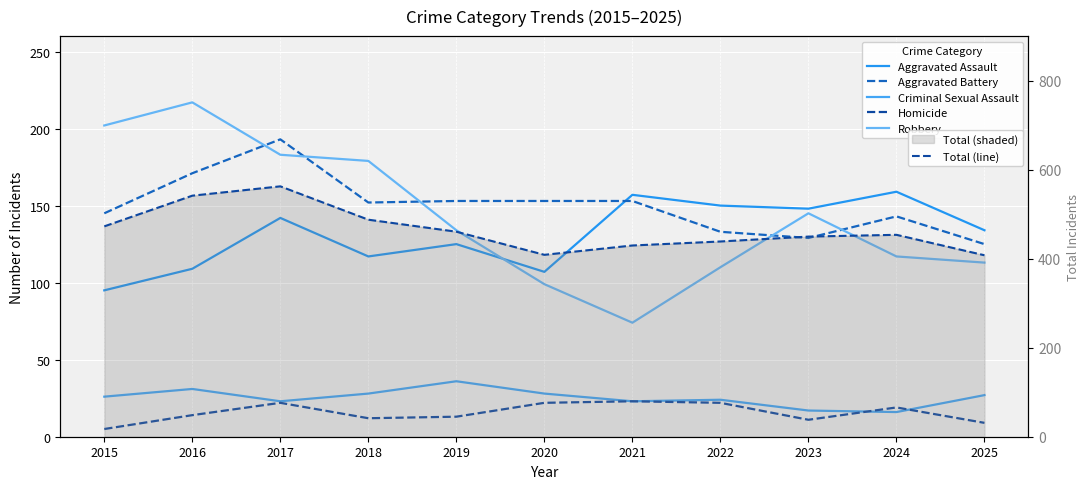

True or false: Total (line) and Aggravated Battery cross at least once.

False